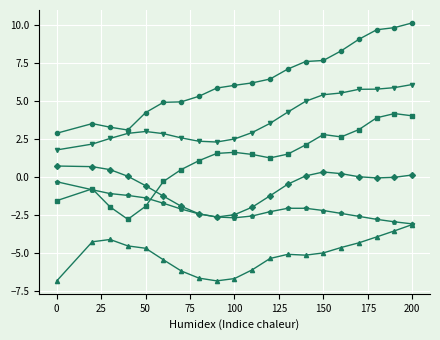

How many lines are shown in the chart?

6